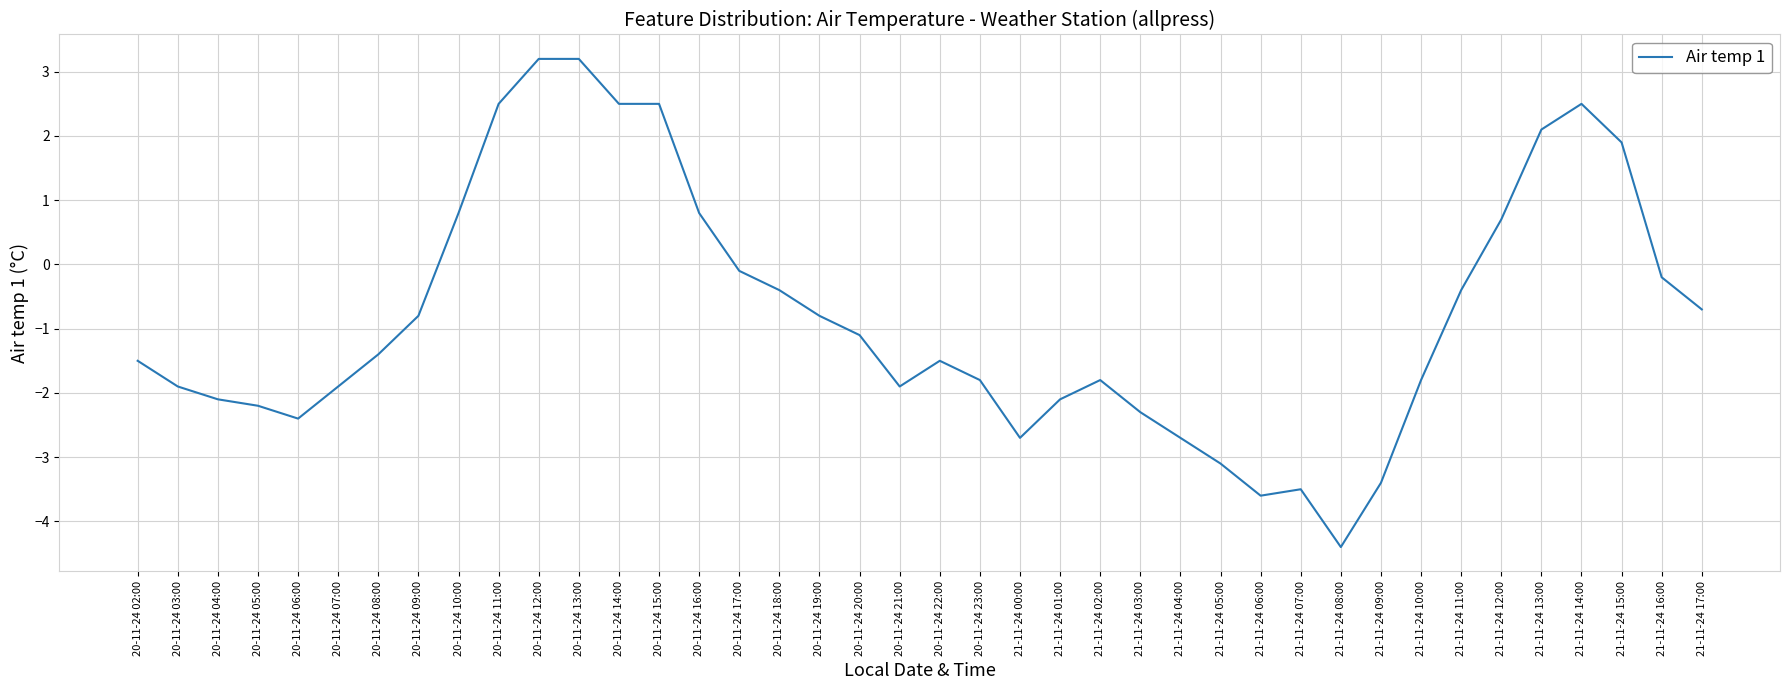

Reading left to right, extract all data points from this chart.

20-11-24 02:00=-1.5	20-11-24 03:00=-1.9	20-11-24 04:00=-2.1	20-11-24 05:00=-2.2	20-11-24 06:00=-2.4	20-11-24 07:00=-1.9	20-11-24 08:00=-1.4	20-11-24 09:00=-0.8	20-11-24 10:00=0.8	20-11-24 11:00=2.5	20-11-24 12:00=3.2	20-11-24 13:00=3.2	20-11-24 14:00=2.5	20-11-24 15:00=2.5	20-11-24 16:00=0.8	20-11-24 17:00=-0.1	20-11-24 18:00=-0.4	20-11-24 19:00=-0.8	20-11-24 20:00=-1.1	20-11-24 21:00=-1.9	20-11-24 22:00=-1.5	20-11-24 23:00=-1.8	21-11-24 00:00=-2.7	21-11-24 01:00=-2.1	21-11-24 02:00=-1.8	21-11-24 03:00=-2.3	21-11-24 04:00=-2.7	21-11-24 05:00=-3.1	21-11-24 06:00=-3.6	21-11-24 07:00=-3.5	21-11-24 08:00=-4.4	21-11-24 09:00=-3.4	21-11-24 10:00=-1.8	21-11-24 11:00=-0.4	21-11-24 12:00=0.7	21-11-24 13:00=2.1	21-11-24 14:00=2.5	21-11-24 15:00=1.9	21-11-24 16:00=-0.2	21-11-24 17:00=-0.7